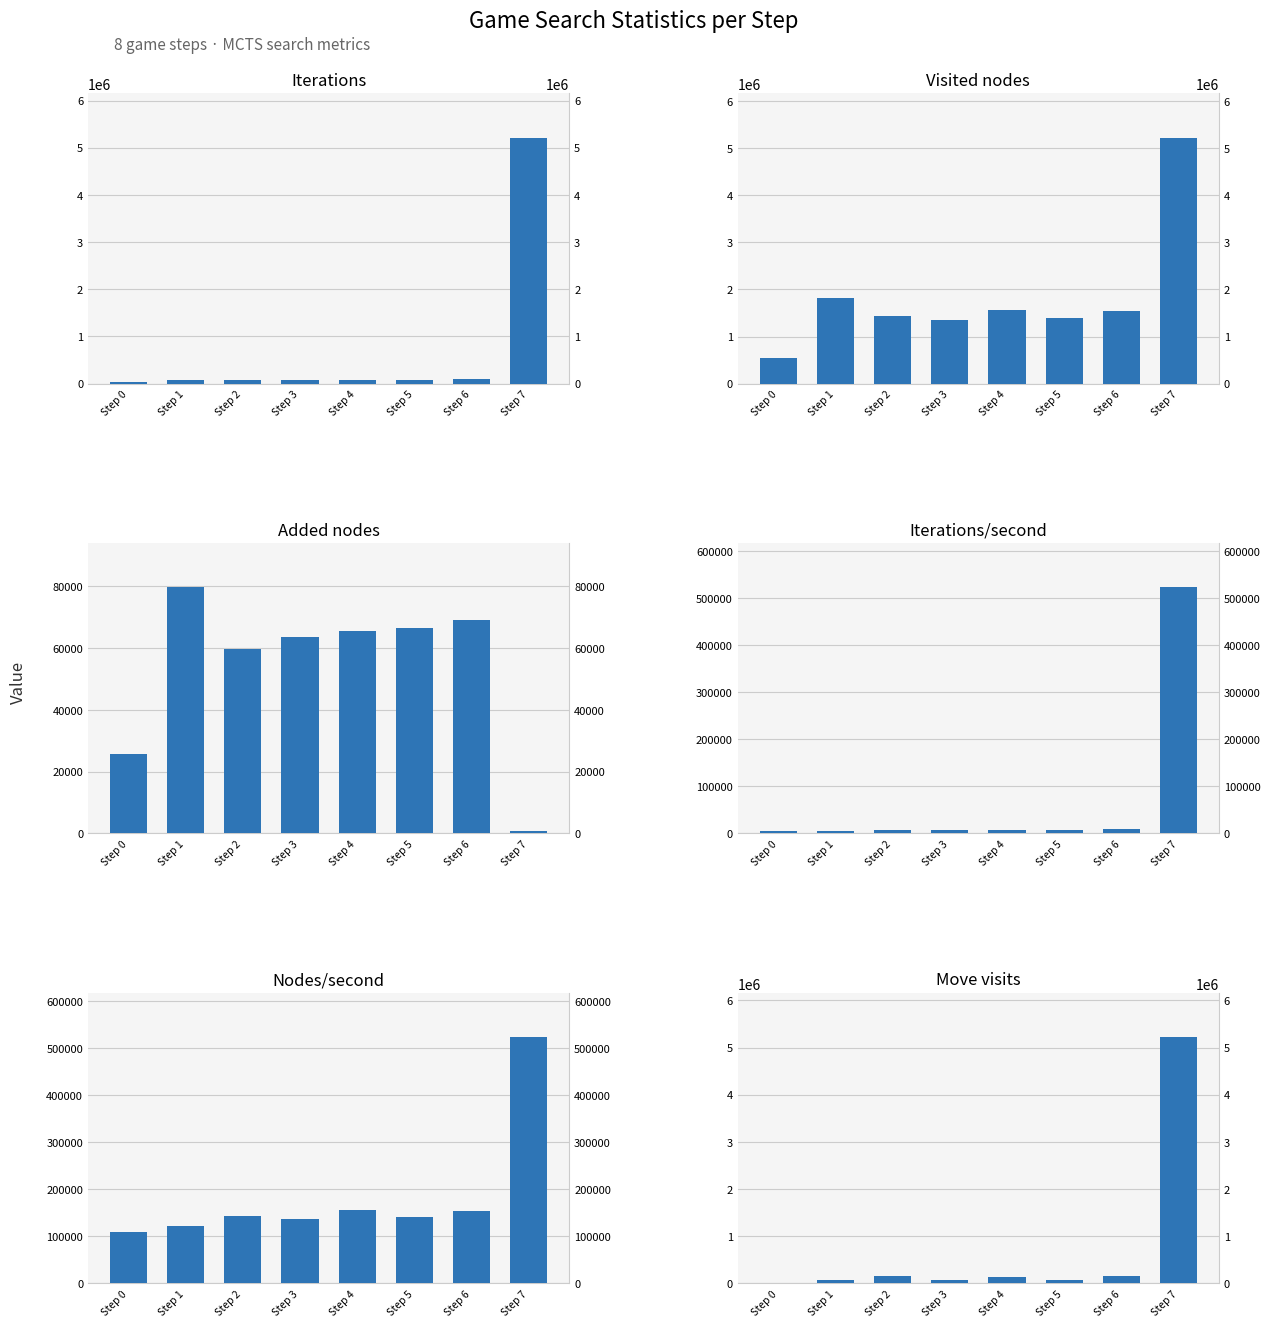

The value of Nodes/second at Step 0 is 185242.8. True or false?

False